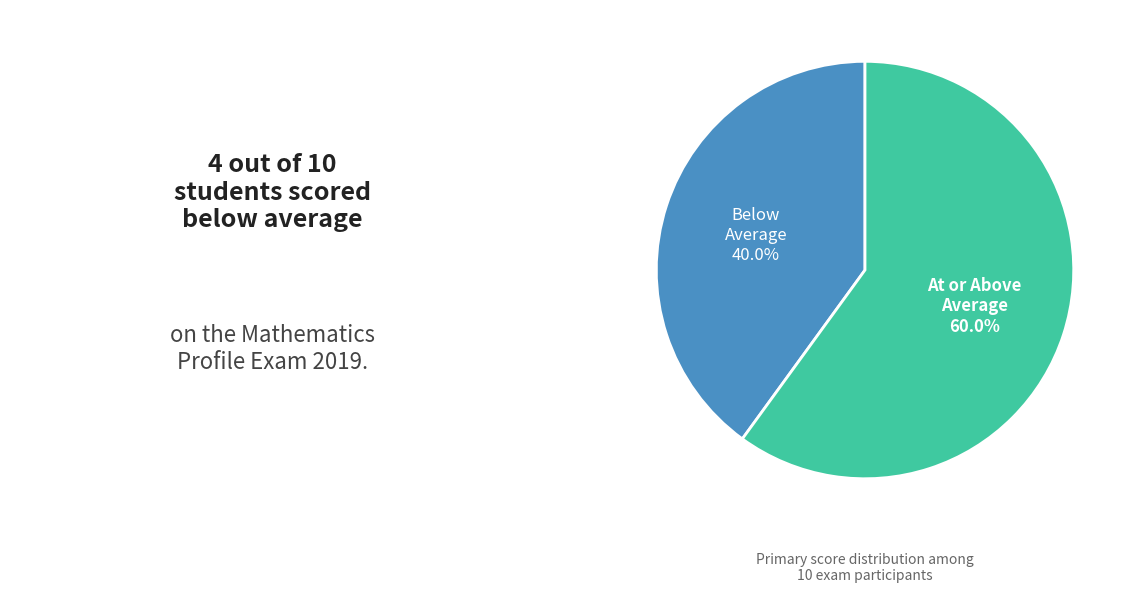

Does any single category account for the majority?

Yes